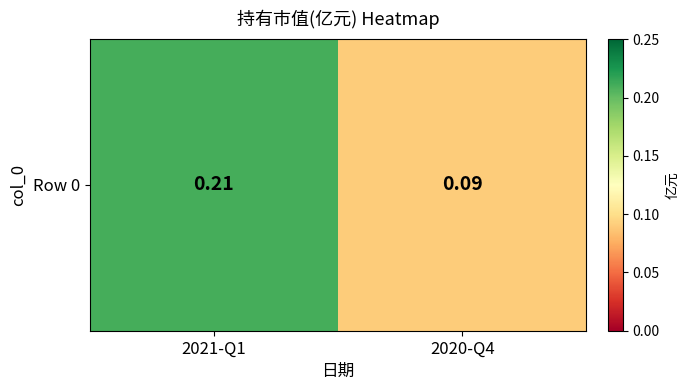

At which category does the chart reach its peak across all series?

2021-Q1